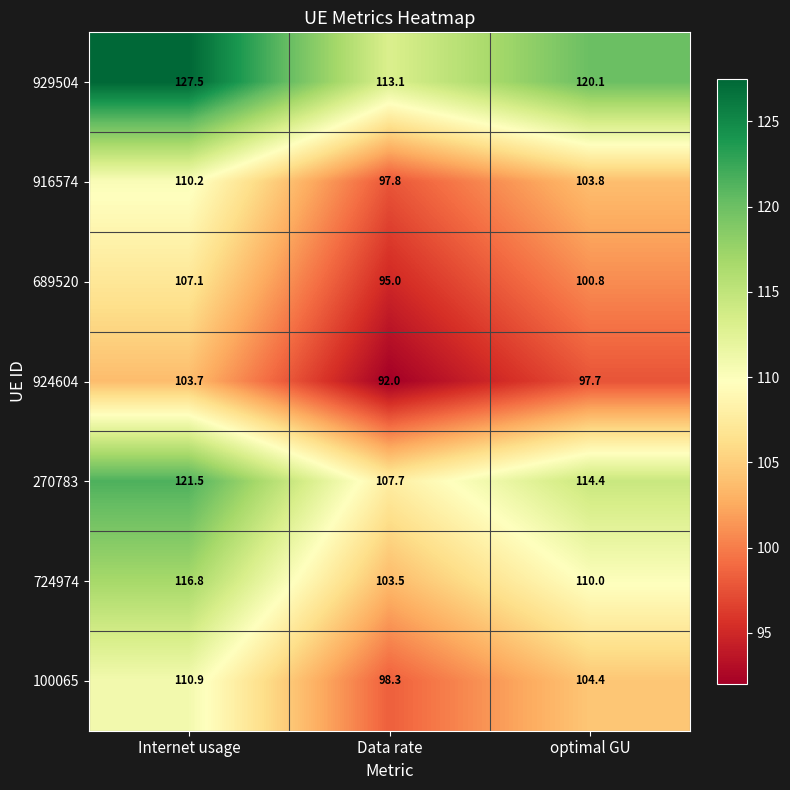

What is the spread (max minus min) of values at Data rate?

21.1